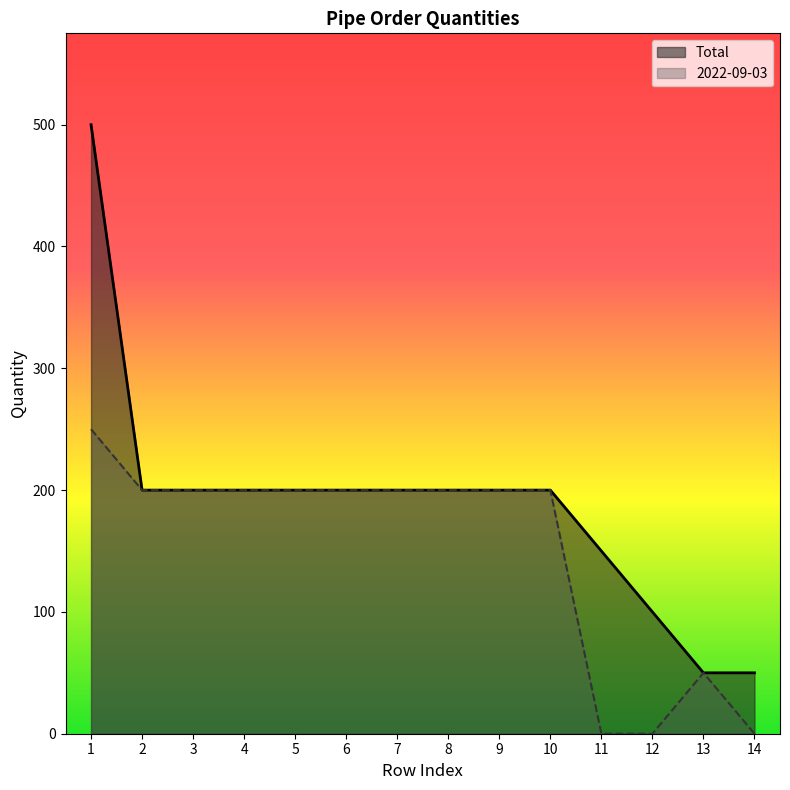

True or false: 2022-09-03 00:00:00 and Total intersect in this chart.

False